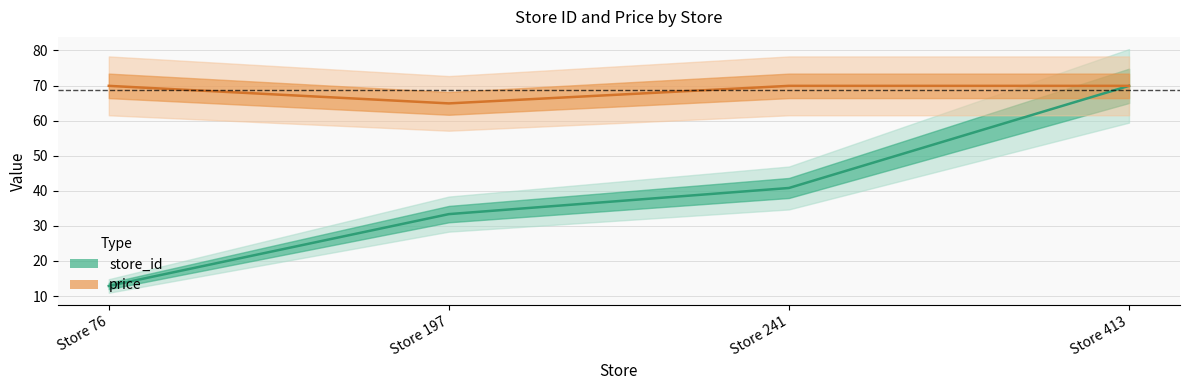

What are all the series names shown in the legend?

store_id, price